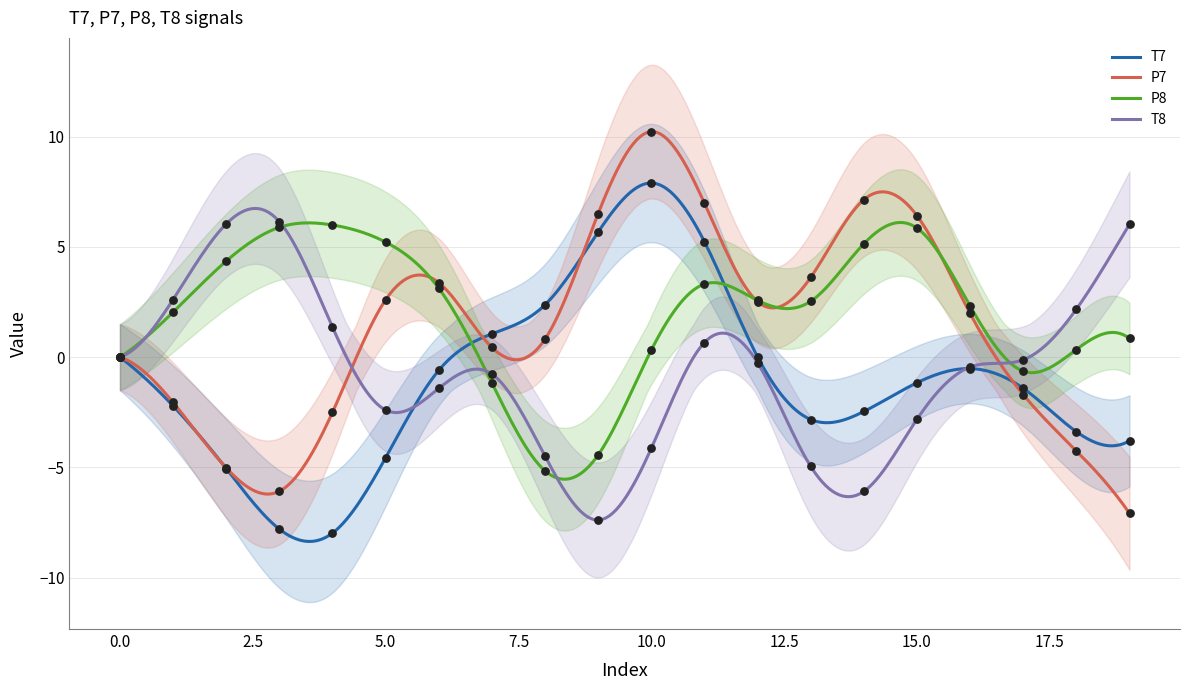

Is the value of P7 at 3 greater than the value of P8 at 3?

No